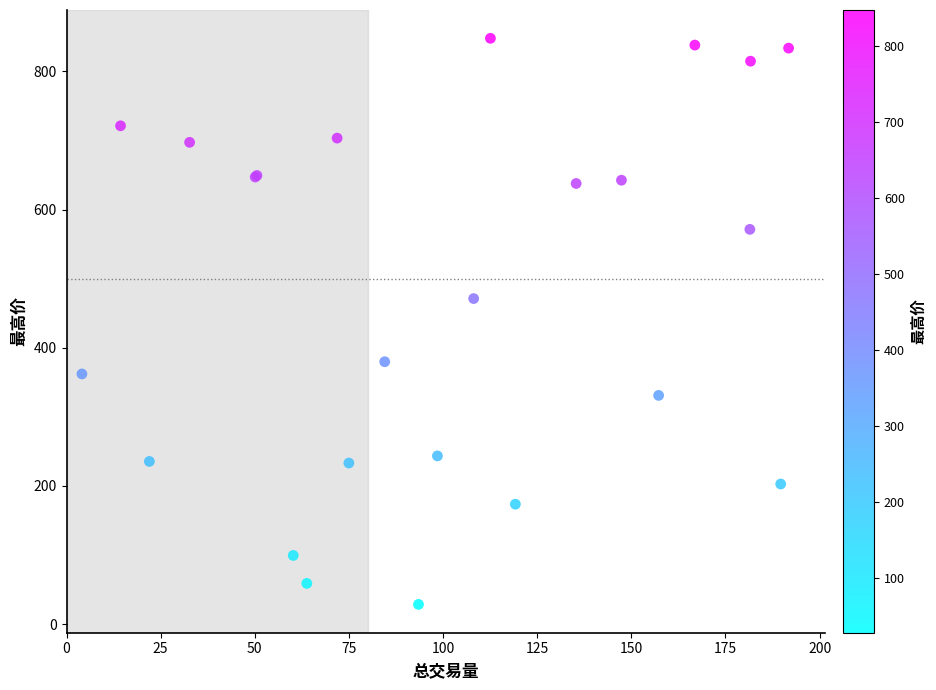

What Y value in the scatter plot is closest to 438?

471.1